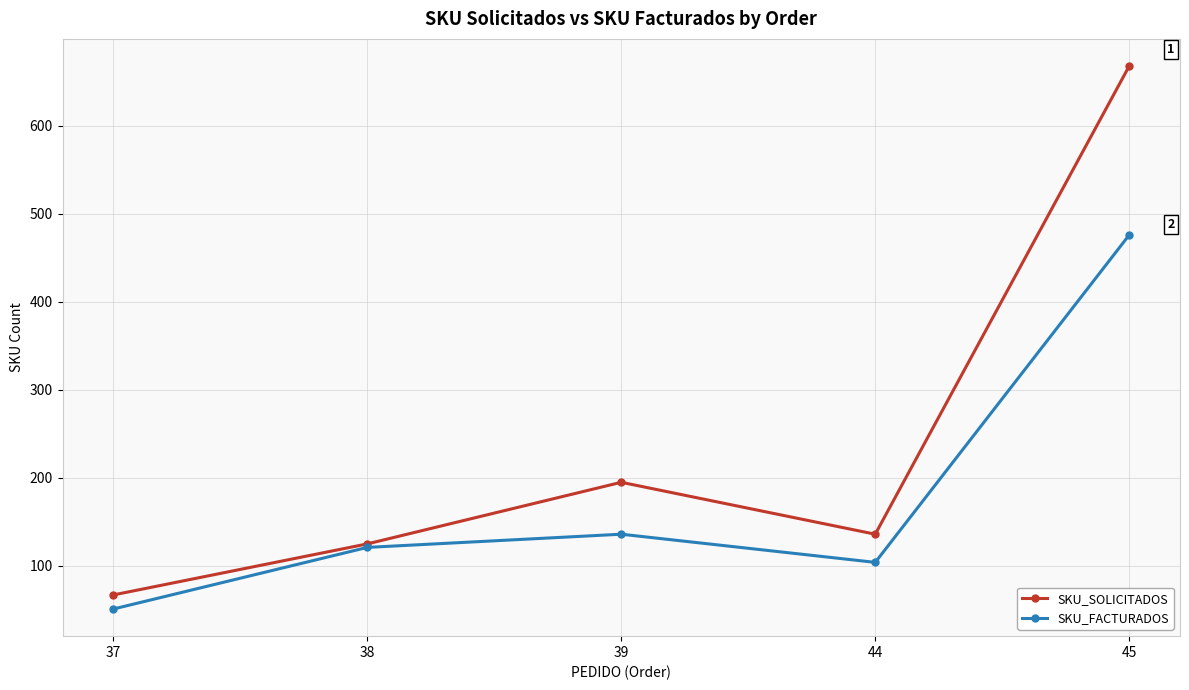

What is the value of the SKU_SOLICITADOS point at the 3rd from the left?

195